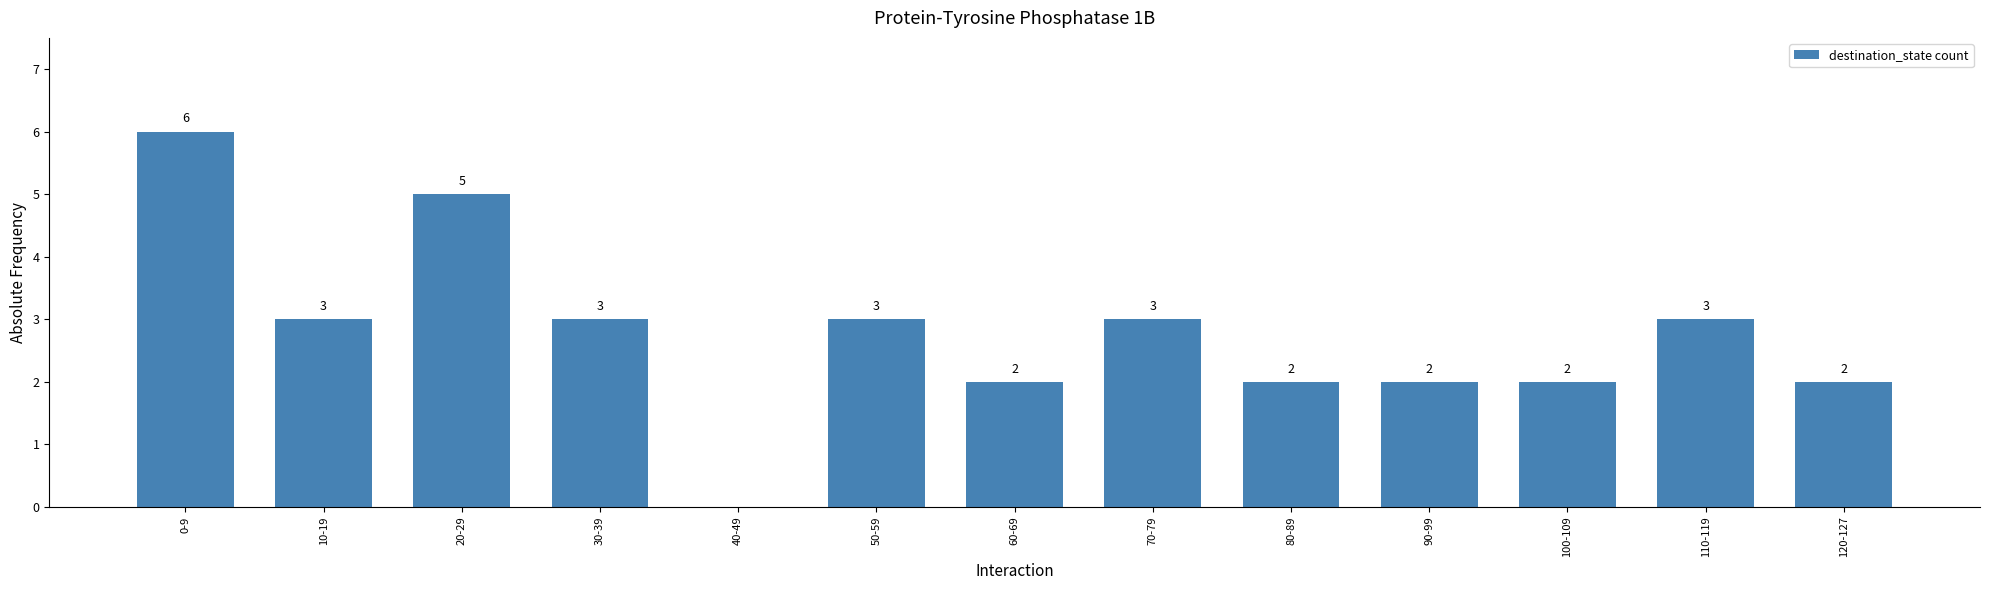

Reading right to left, what are all the values shown in this chart?

2	3	2	2	2	3	2	3	0	3	5	3	6